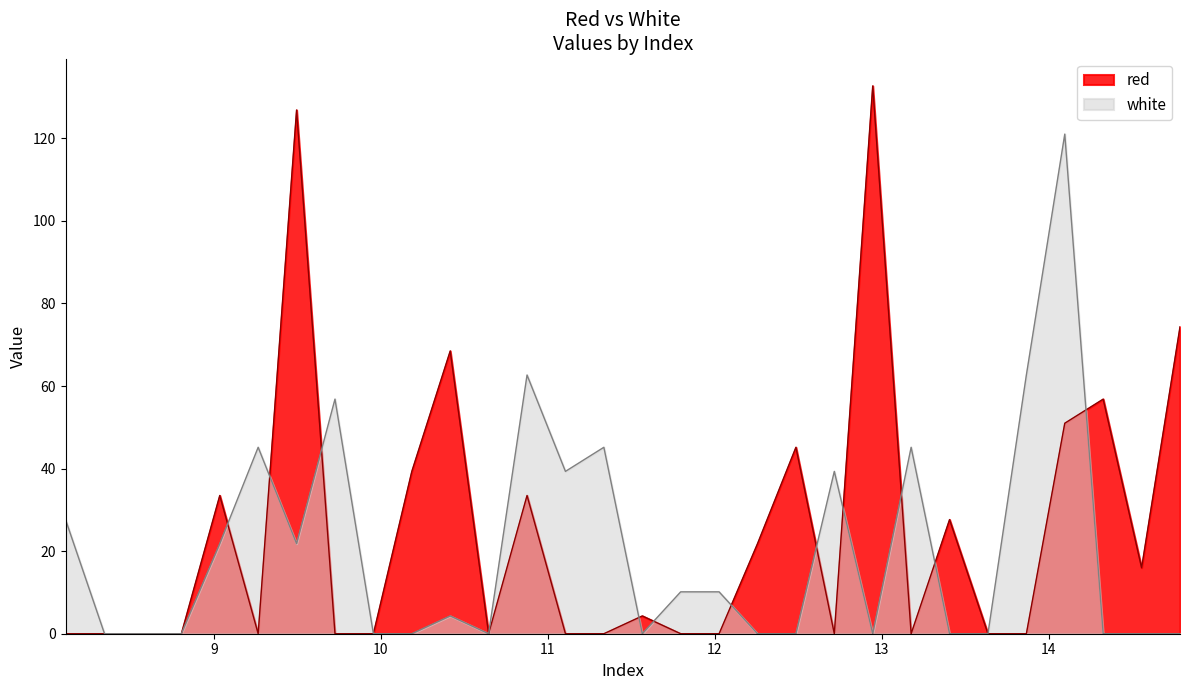

Which series ends up on top after the final intersection of white and red?

red